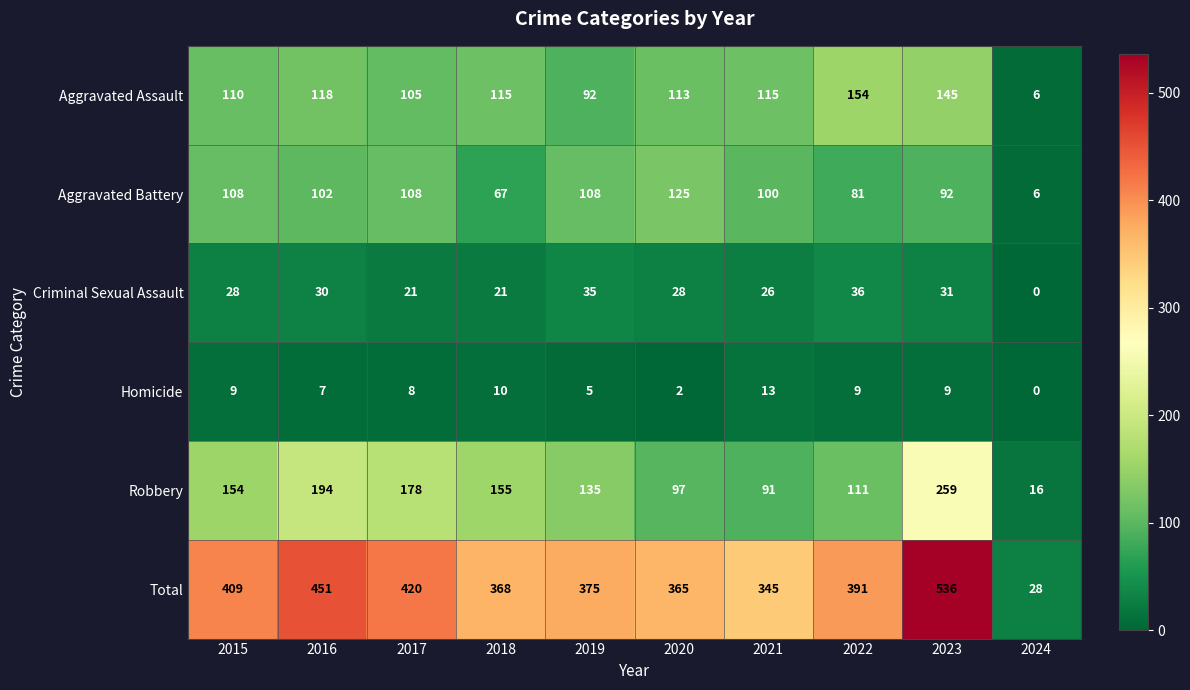

At which label does Total first exceed 391?

2015